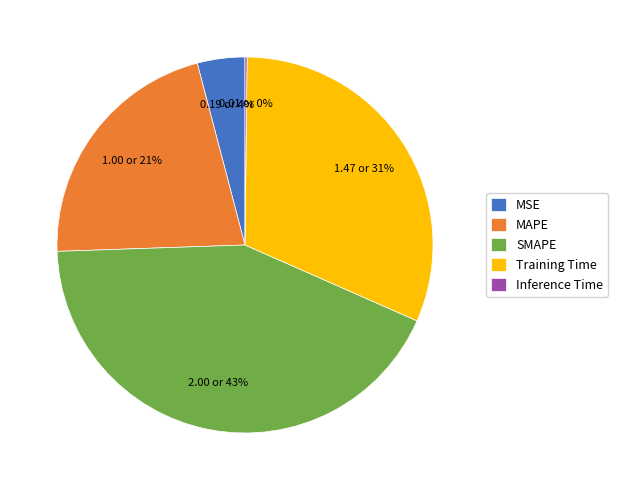

Is it true that SMAPE is 43% of the pie?

True